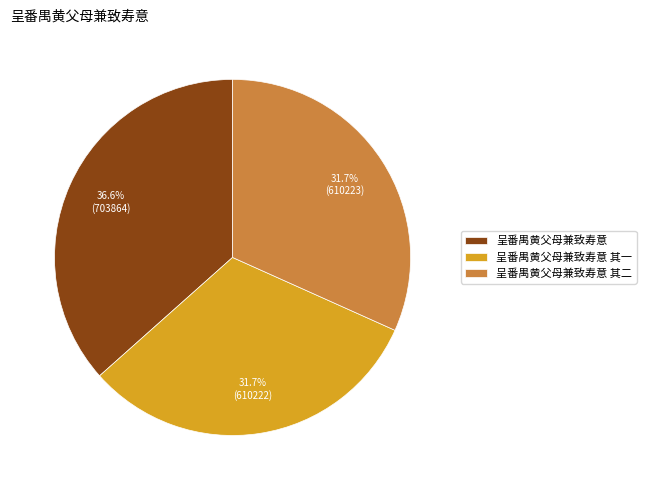

What is the total percentage of 呈番禺黄父母兼致寿意 其二 and 呈番禺黄父母兼致寿意?

68.3%